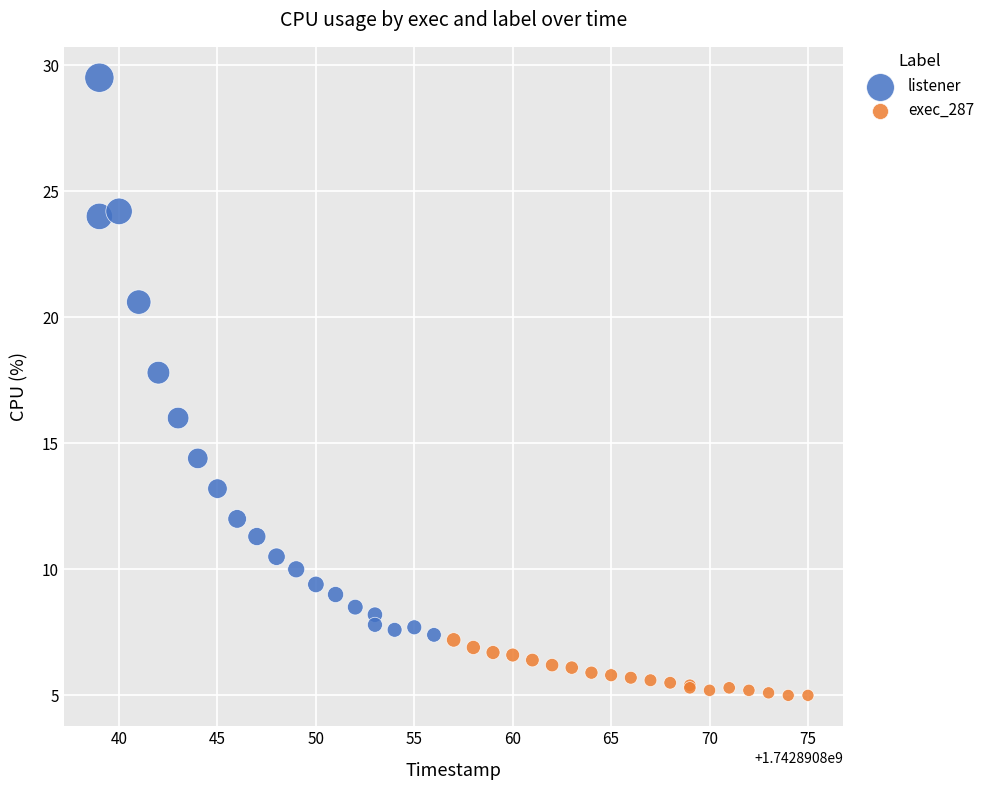

What are all the series names shown in the legend?

listener, exec_287